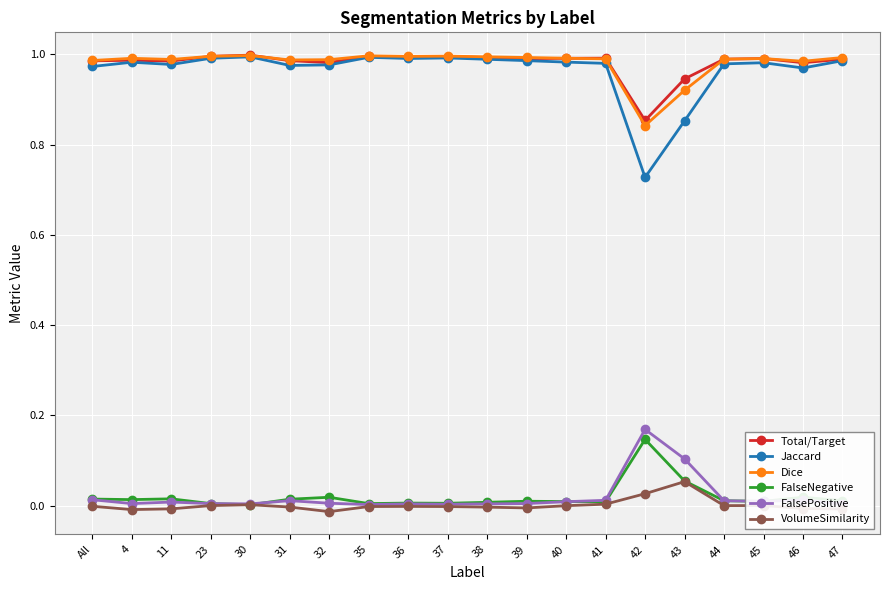

Is the value of FalseNegative at 39 greater than the value of Total/Target at 46?

No